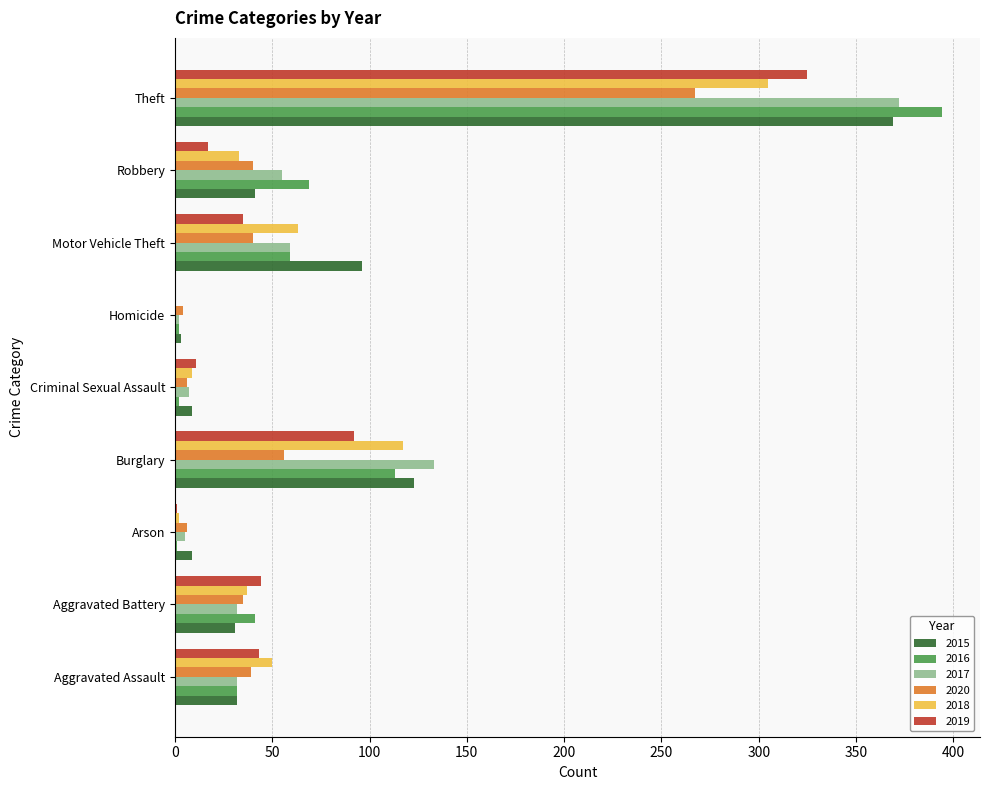

Is the value of 2018 at Burglary greater than the value of 2020 at Arson?

Yes